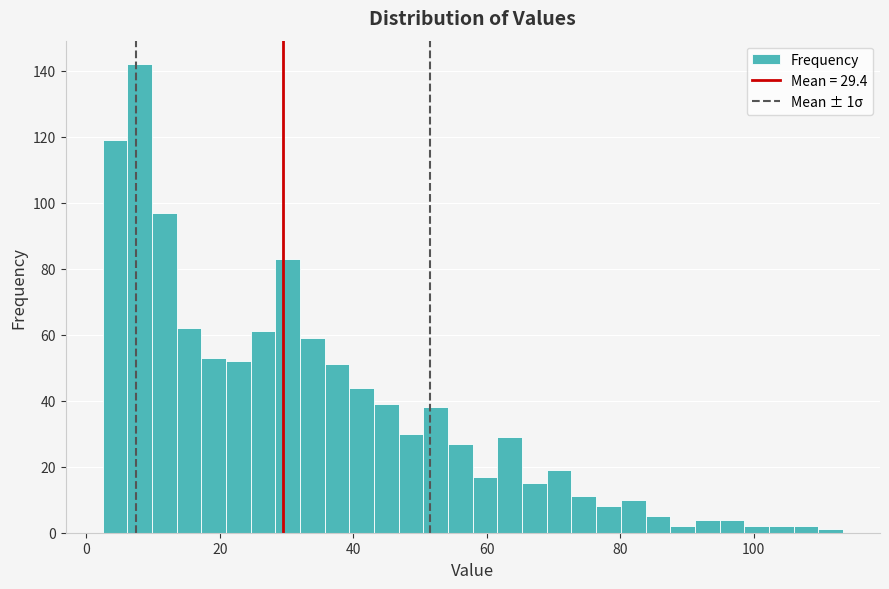

Around what value on the x-axis is the tallest bar? Give the approximate position of its centre, as read against the axis.

8